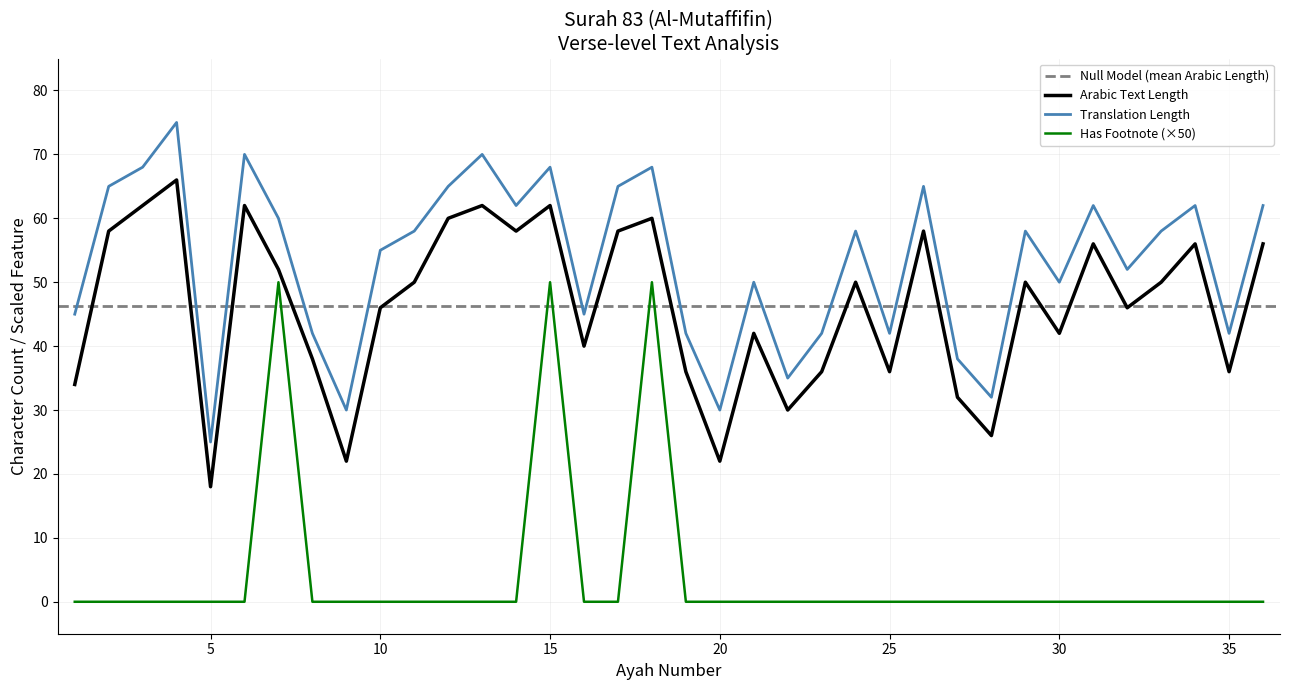

Which category has the lowest value across all series?

1